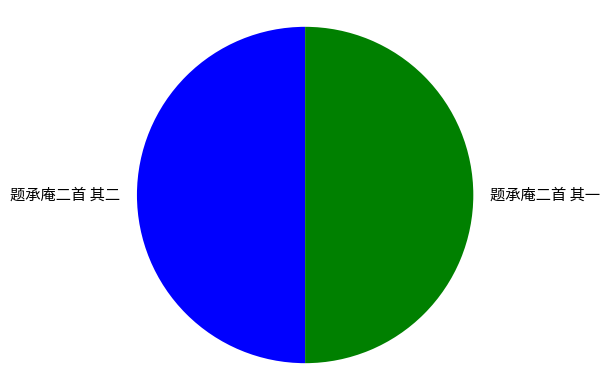

What is the ratio of the value at 题承庵二首 其一 to the value at 题承庵二首 其二?

1.0